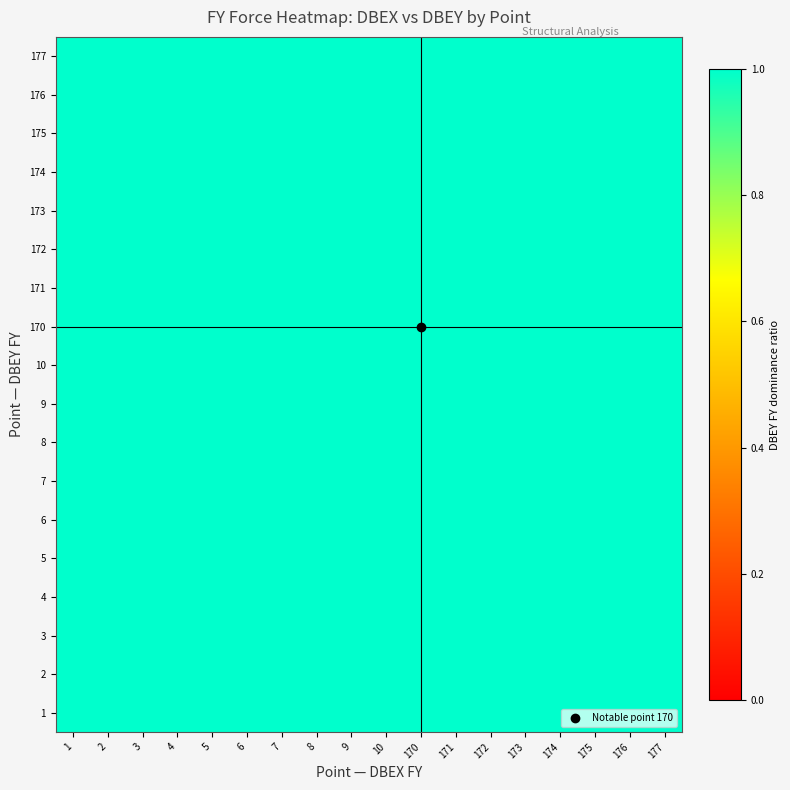

Reading left to right, what are all the values shown in this chart?

1: 1=1.0	2=1.0	3=1.0	4=1.0	5=1.0	6=1.0	7=1.0	8=1.0	9=1.0	10=1.0	170=1.0	171=1.0	172=1.0	173=1.0	174=1.0	175=1.0	176=1.0	177=1.0
2: 1=1.0	2=1.0	3=1.0	4=1.0	5=1.0	6=1.0	7=1.0	8=1.0	9=1.0	10=1.0	170=1.0	171=1.0	172=1.0	173=1.0	174=1.0	175=1.0	176=1.0	177=1.0
3: 1=1.0	2=1.0	3=1.0	4=1.0	5=1.0	6=1.0	7=1.0	8=1.0	9=1.0	10=1.0	170=1.0	171=1.0	172=1.0	173=1.0	174=1.0	175=1.0	176=1.0	177=1.0
4: 1=1.0	2=1.0	3=1.0	4=1.0	5=1.0	6=1.0	7=1.0	8=1.0	9=1.0	10=1.0	170=1.0	171=1.0	172=1.0	173=1.0	174=1.0	175=1.0	176=1.0	177=1.0
5: 1=1.0	2=1.0	3=1.0	4=1.0	5=1.0	6=1.0	7=1.0	8=1.0	9=1.0	10=1.0	170=1.0	171=1.0	172=1.0	173=1.0	174=1.0	175=1.0	176=1.0	177=1.0
6: 1=1.0	2=1.0	3=1.0	4=1.0	5=1.0	6=1.0	7=1.0	8=1.0	9=1.0	10=1.0	170=1.0	171=1.0	172=1.0	173=1.0	174=1.0	175=1.0	176=1.0	177=1.0
7: 1=1.0	2=1.0	3=1.0	4=1.0	5=1.0	6=1.0	7=1.0	8=1.0	9=1.0	10=1.0	170=1.0	171=1.0	172=1.0	173=1.0	174=1.0	175=1.0	176=1.0	177=1.0
8: 1=1.0	2=1.0	3=1.0	4=1.0	5=1.0	6=1.0	7=1.0	8=1.0	9=1.0	10=1.0	170=1.0	171=1.0	172=1.0	173=1.0	174=1.0	175=1.0	176=1.0	177=1.0
9: 1=1.0	2=1.0	3=1.0	4=1.0	5=1.0	6=1.0	7=1.0	8=1.0	9=1.0	10=1.0	170=1.0	171=1.0	172=1.0	173=1.0	174=1.0	175=1.0	176=1.0	177=1.0
10: 1=1.0	2=1.0	3=1.0	4=1.0	5=1.0	6=1.0	7=1.0	8=1.0	9=1.0	10=1.0	170=1.0	171=1.0	172=1.0	173=1.0	174=1.0	175=1.0	176=1.0	177=1.0
170: 1=1.0	2=1.0	3=1.0	4=1.0	5=1.0	6=1.0	7=1.0	8=1.0	9=1.0	10=1.0	170=1.0	171=1.0	172=1.0	173=1.0	174=1.0	175=1.0	176=1.0	177=1.0
171: 1=1.0	2=1.0	3=1.0	4=1.0	5=1.0	6=1.0	7=1.0	8=1.0	9=1.0	10=1.0	170=1.0	171=1.0	172=1.0	173=1.0	174=1.0	175=1.0	176=1.0	177=1.0
172: 1=1.0	2=1.0	3=1.0	4=1.0	5=1.0	6=1.0	7=1.0	8=1.0	9=1.0	10=1.0	170=1.0	171=1.0	172=1.0	173=1.0	174=1.0	175=1.0	176=1.0	177=1.0
173: 1=1.0	2=1.0	3=1.0	4=1.0	5=1.0	6=1.0	7=1.0	8=1.0	9=1.0	10=1.0	170=1.0	171=1.0	172=1.0	173=1.0	174=1.0	175=1.0	176=1.0	177=1.0
174: 1=1.0	2=1.0	3=1.0	4=1.0	5=1.0	6=1.0	7=1.0	8=1.0	9=1.0	10=1.0	170=1.0	171=1.0	172=1.0	173=1.0	174=1.0	175=1.0	176=1.0	177=1.0
175: 1=1.0	2=1.0	3=1.0	4=1.0	5=1.0	6=1.0	7=1.0	8=1.0	9=1.0	10=1.0	170=1.0	171=1.0	172=1.0	173=1.0	174=1.0	175=1.0	176=1.0	177=1.0
176: 1=1.0	2=1.0	3=1.0	4=1.0	5=1.0	6=1.0	7=1.0	8=1.0	9=1.0	10=1.0	170=1.0	171=1.0	172=1.0	173=1.0	174=1.0	175=1.0	176=1.0	177=1.0
177: 1=1.0	2=1.0	3=1.0	4=1.0	5=1.0	6=1.0	7=1.0	8=1.0	9=1.0	10=1.0	170=1.0	171=1.0	172=1.0	173=1.0	174=1.0	175=1.0	176=1.0	177=1.0